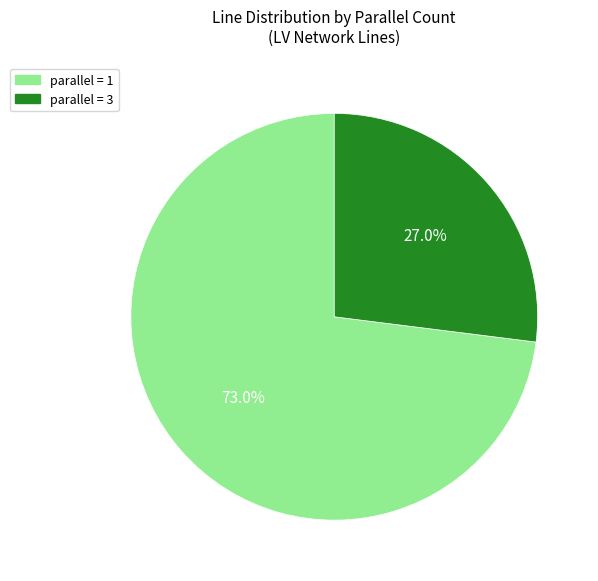

How many segments does this pie chart have?

2